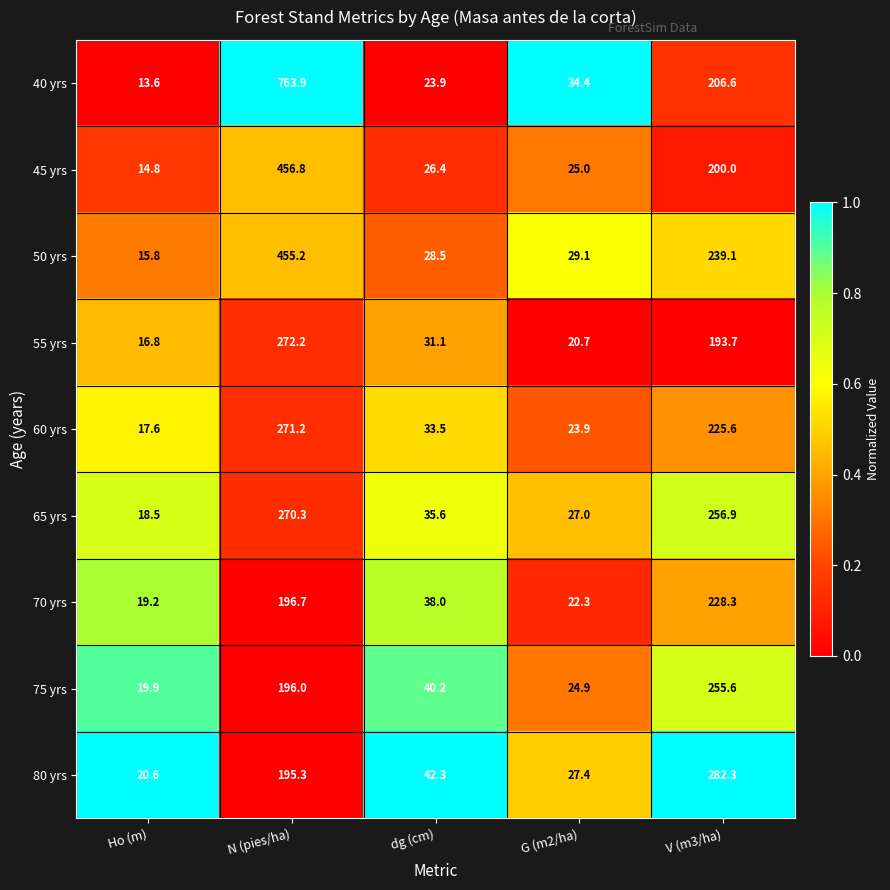

What is the difference between the 80 yrs values at N (pies/ha) and dg (cm)?

153.0